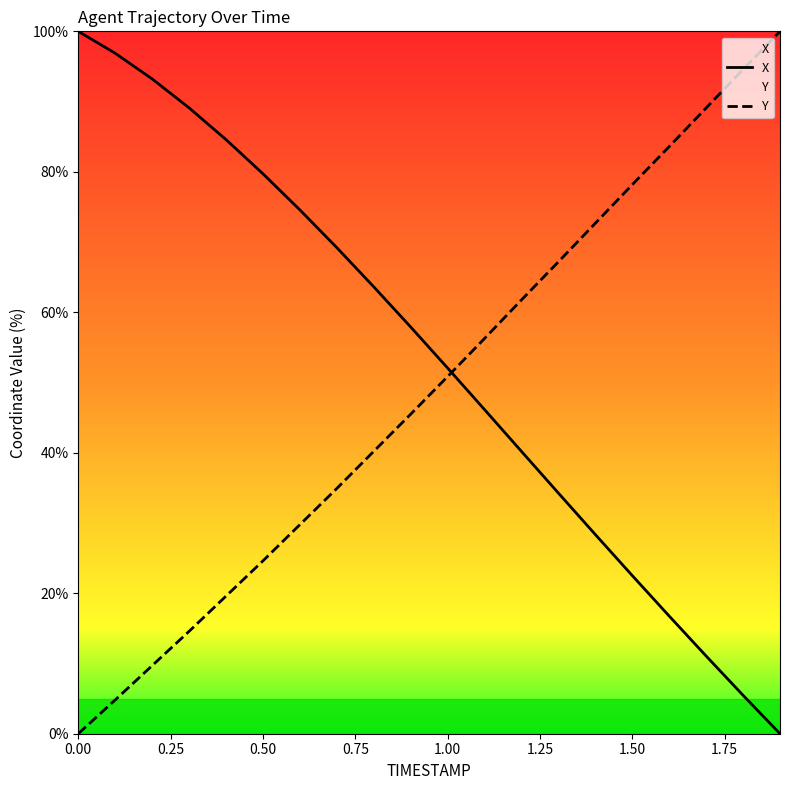

What is the value of the Y point at the 14th from the left?

67.2